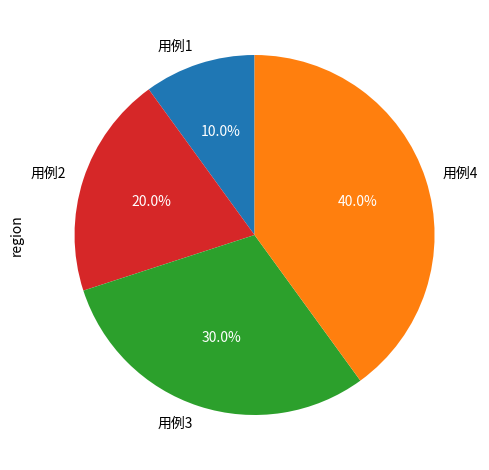

Does 用例2 account for over 50% of the chart?

No